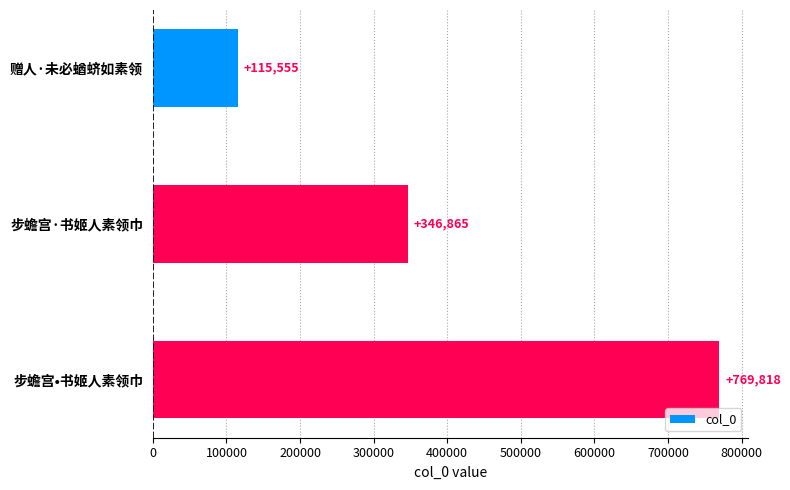

Reading top to bottom, transcribe all the data shown in this chart.

115555	346865	769818